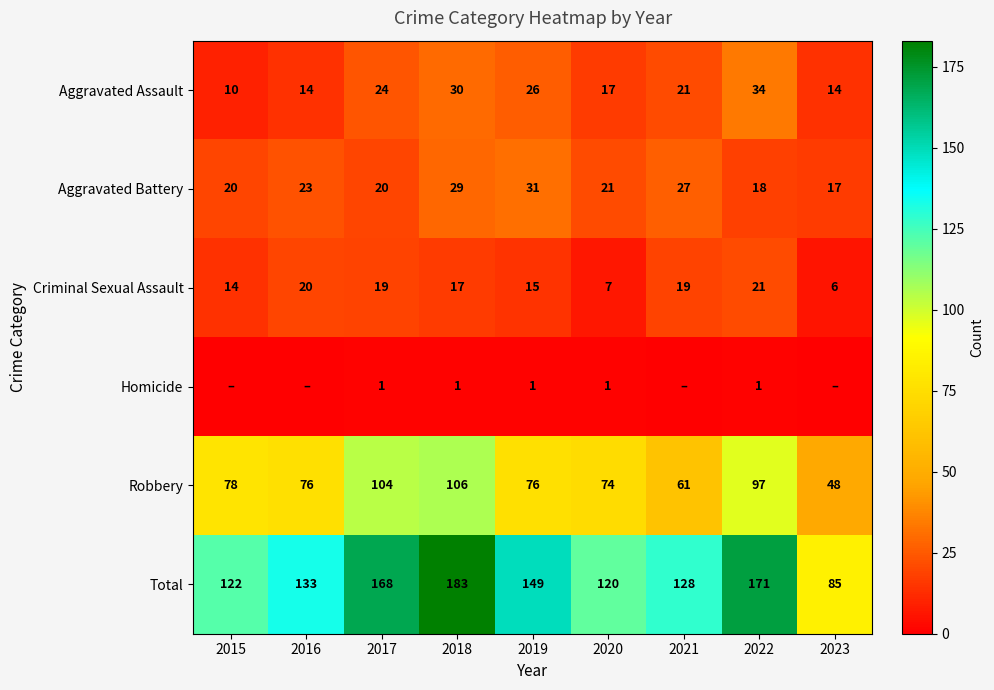

Rank the series at 2018 from highest to lowest value.

Total, Robbery, Aggravated Assault, Aggravated Battery, Criminal Sexual Assault, Homicide